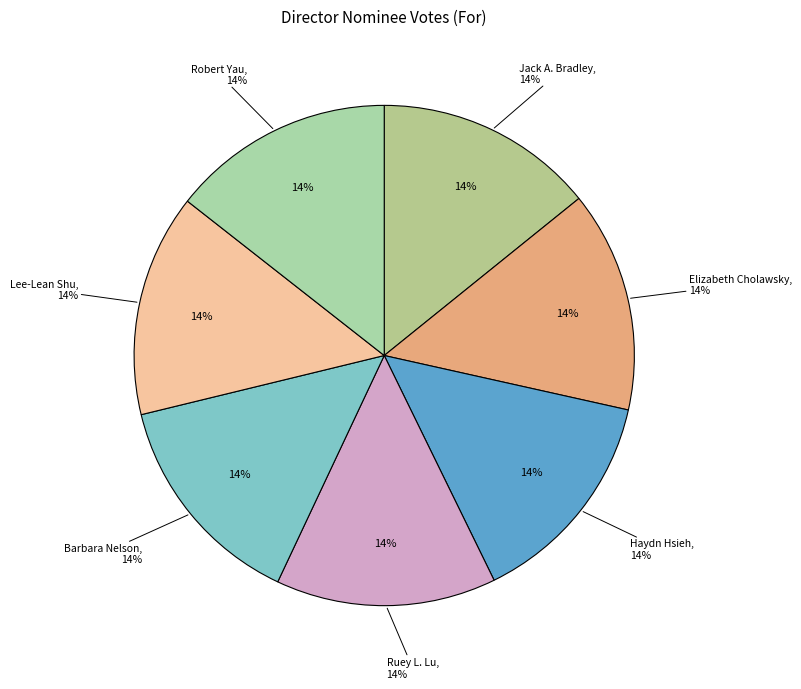

How many segments does this pie chart have?

7